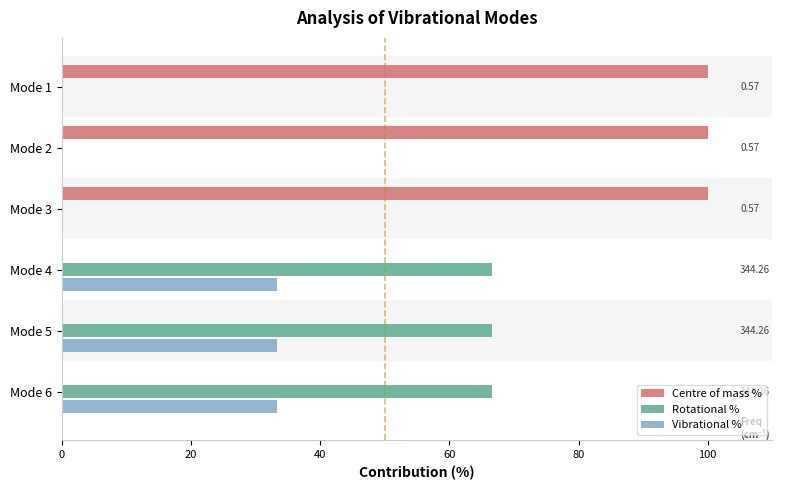

What is the sum of all Vibrational % values?

100.0